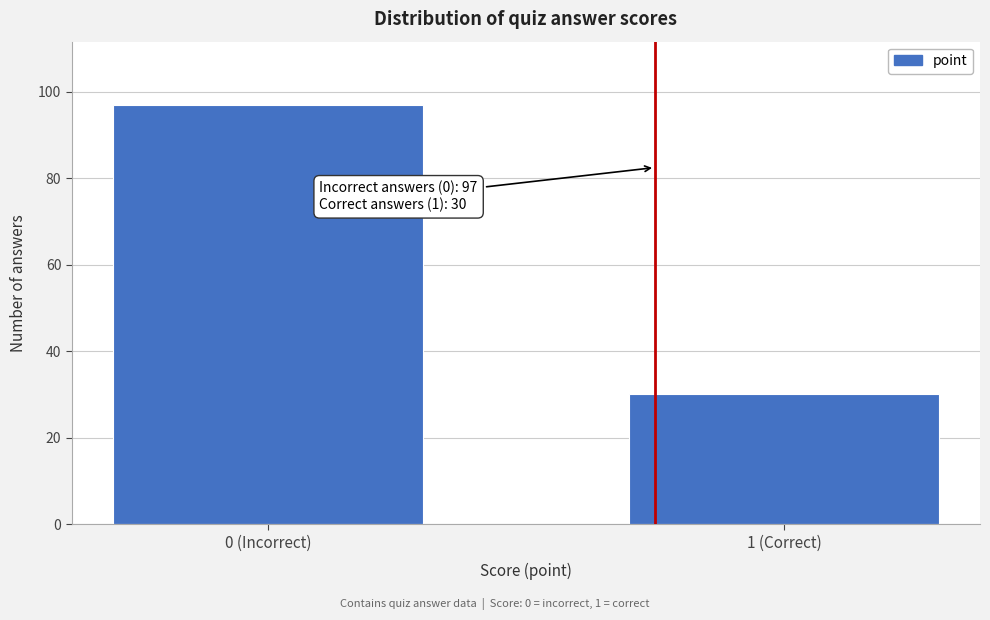

Reading left to right, transcribe all the data shown in this chart.

97	30